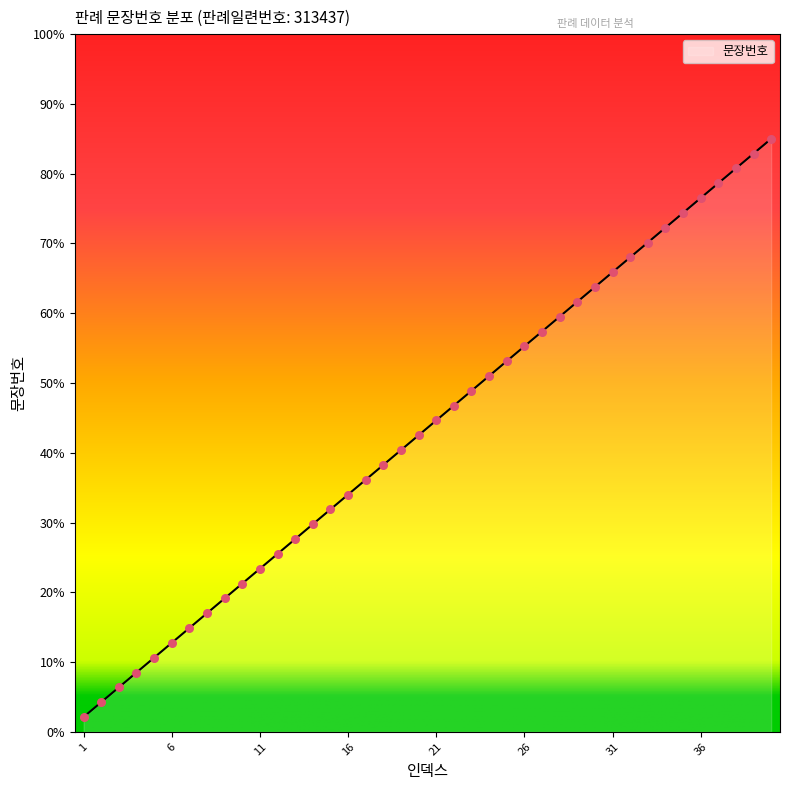

What is the maximum value shown in the chart?

85.0